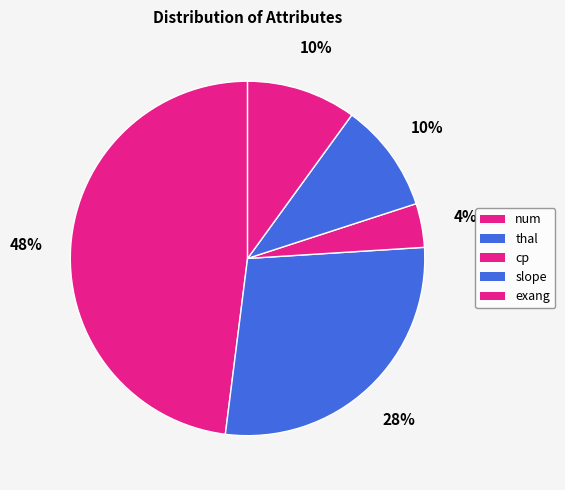

What is the largest slice in the pie chart?

num